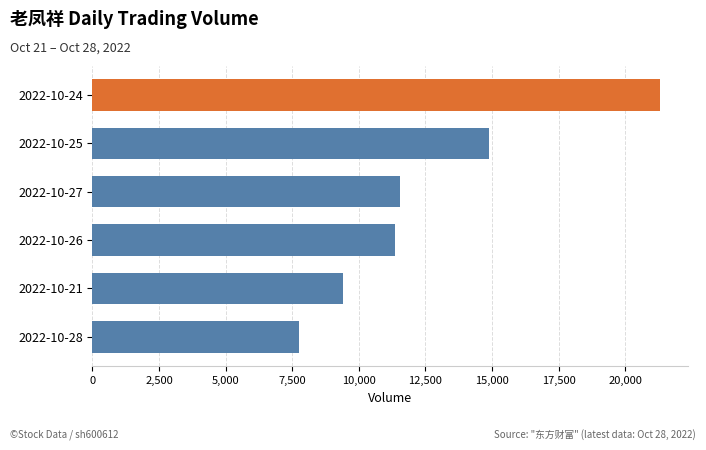

Is it true that the value at 2022-10-28 is 2028?

False